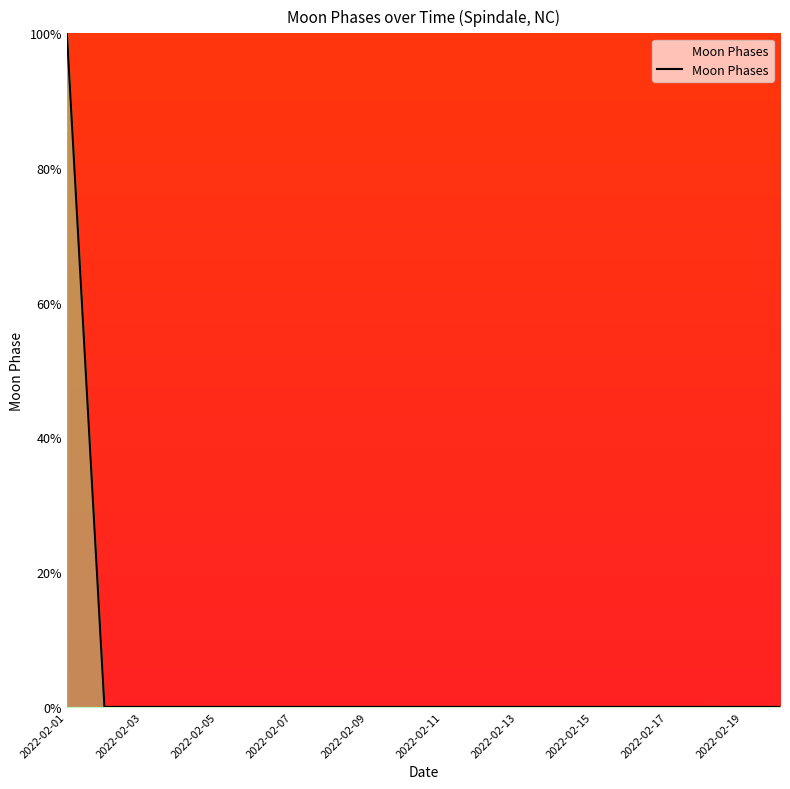

List the labels in order of value, smallest first.

2022-02-02, 2022-02-03, 2022-02-04, 2022-02-05, 2022-02-06, 2022-02-07, 2022-02-08, 2022-02-09, 2022-02-10, 2022-02-11, 2022-02-12, 2022-02-13, 2022-02-14, 2022-02-15, 2022-02-16, 2022-02-17, 2022-02-18, 2022-02-19, 2022-02-20, 2022-02-01